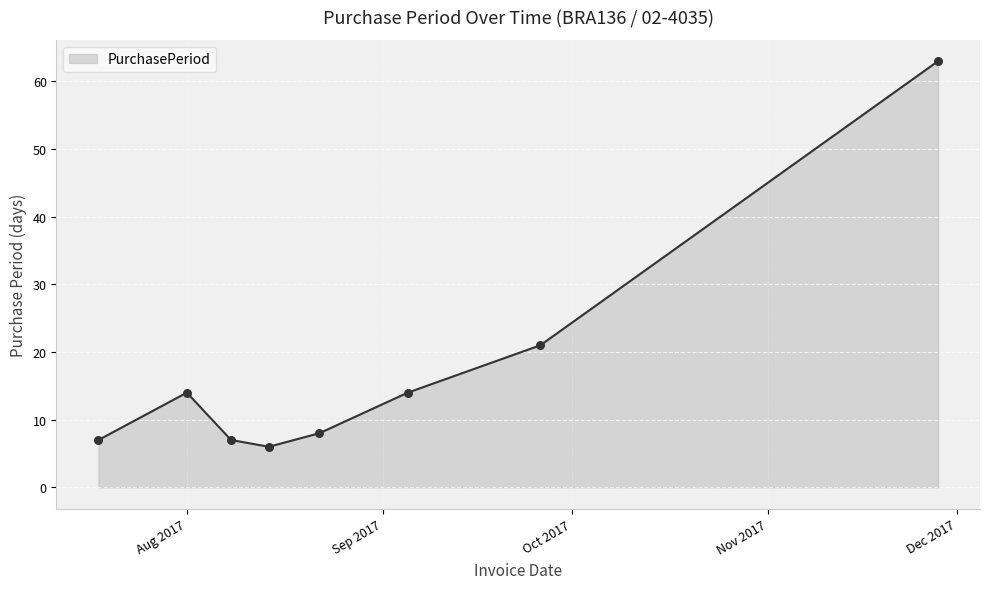

What is the ratio of the value at 2017-08-14 to the value at 2017-09-26?

0.3